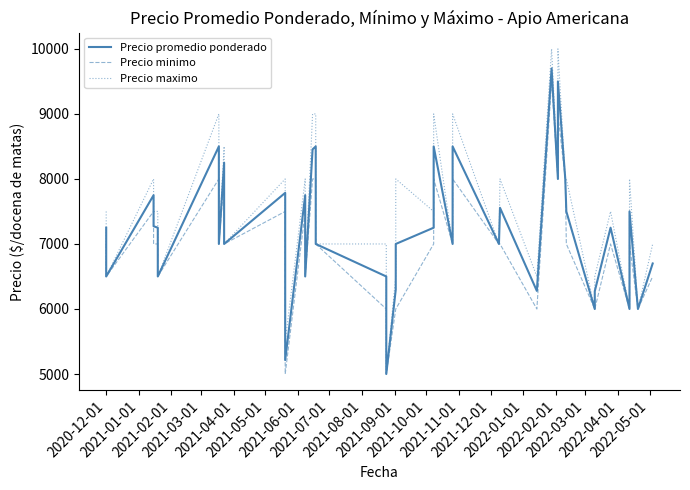

True or false: Precio promedio ponderado and Precio minimo cross at least once.

False